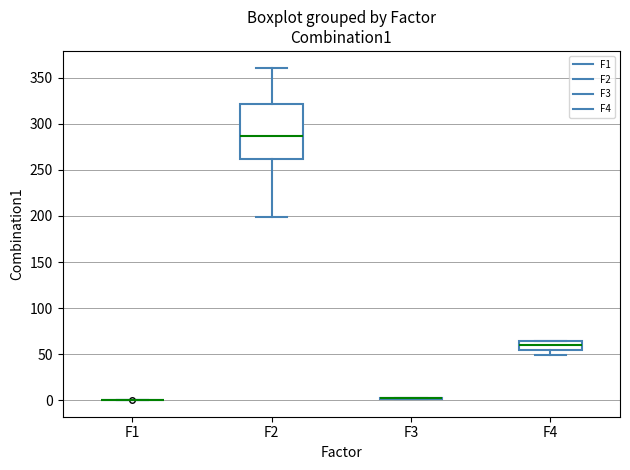

Comparing the boxes themselves (not the whiskers), which one is the tallest?

F2